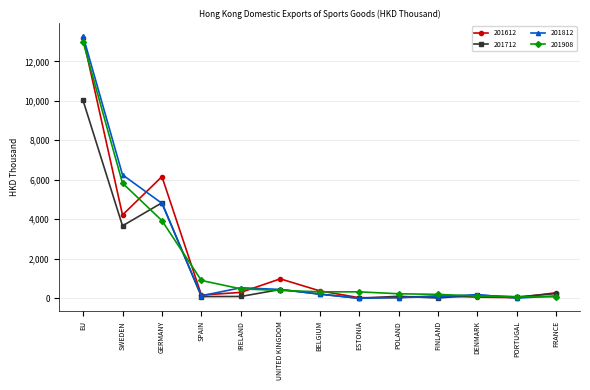

What is the average value of the 201612 series?

1996.3